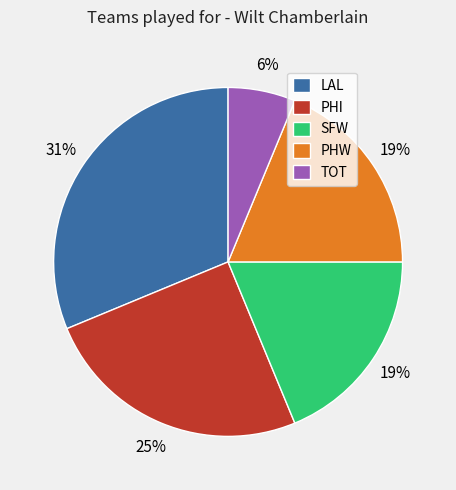

What is the ratio of the value at PHW to the value at LAL?

0.6